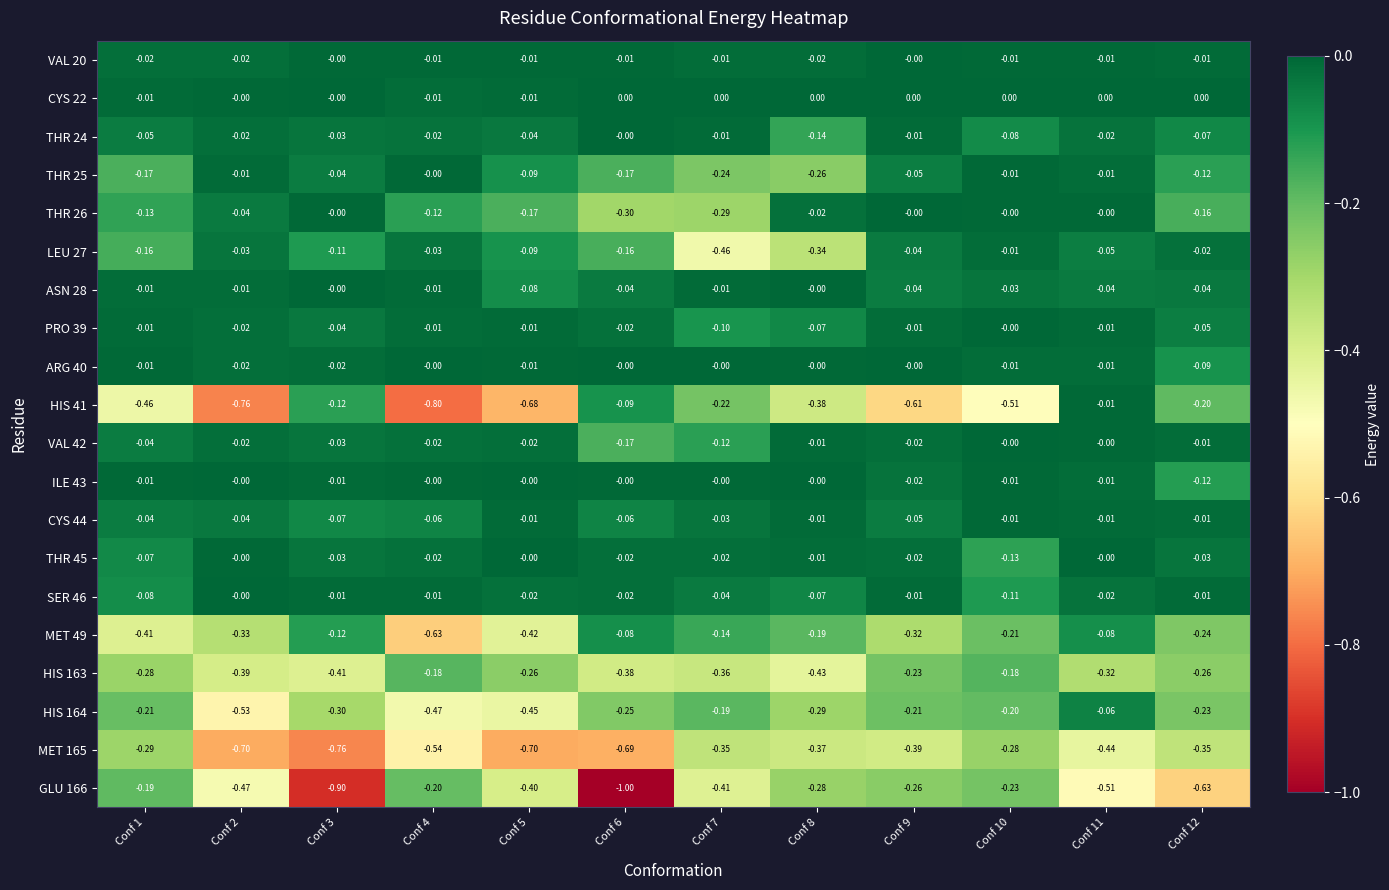

Is the value of GLU 166 at Conf 11 greater than the value of MET 165 at Conf 5?

Yes